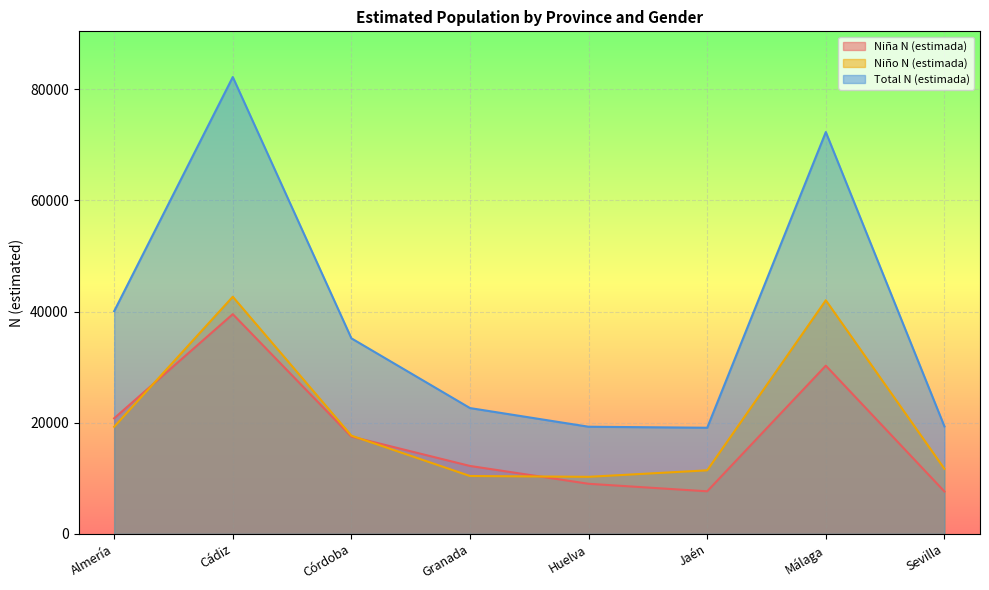

What is the difference between the highest and lowest values at Granada?

12223